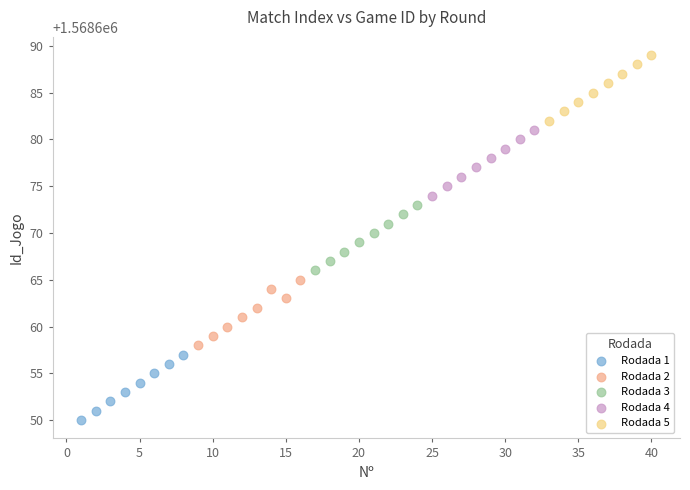

Which series reaches the maximum Y coordinate?

Rodada 5